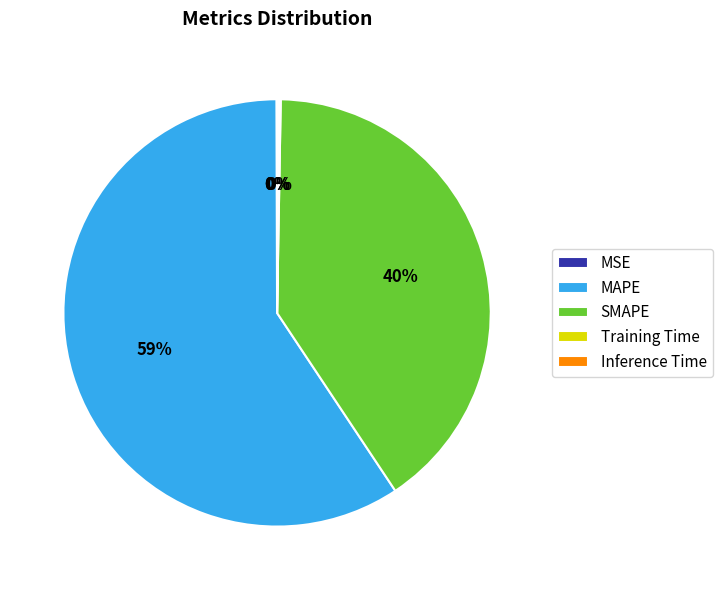

True or false: SMAPE accounts for 46% of the total.

False